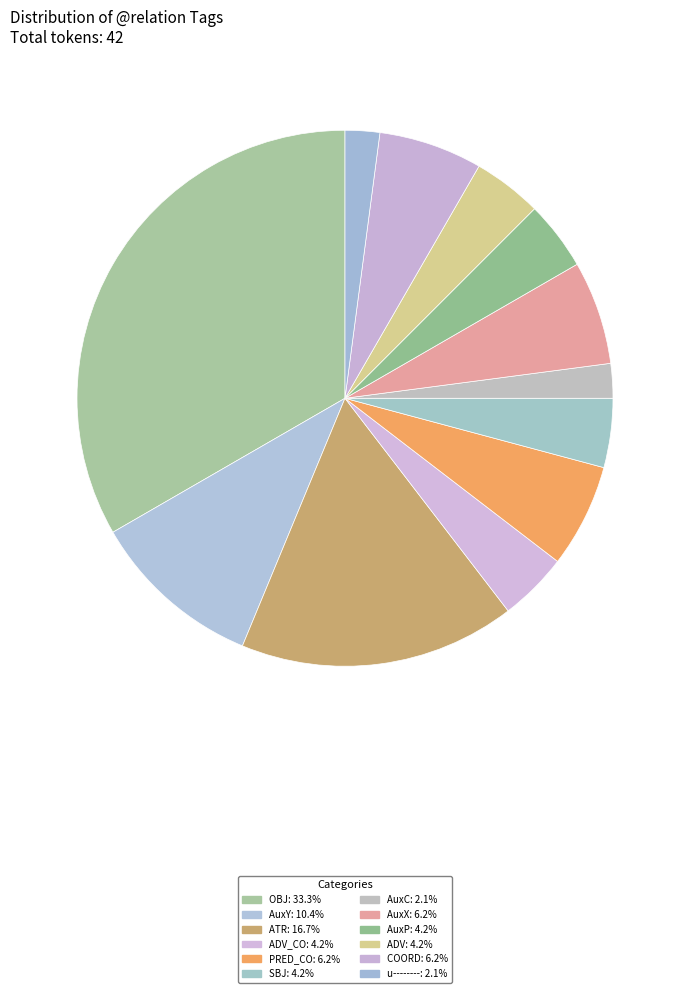

How many slices are in this pie chart?

12